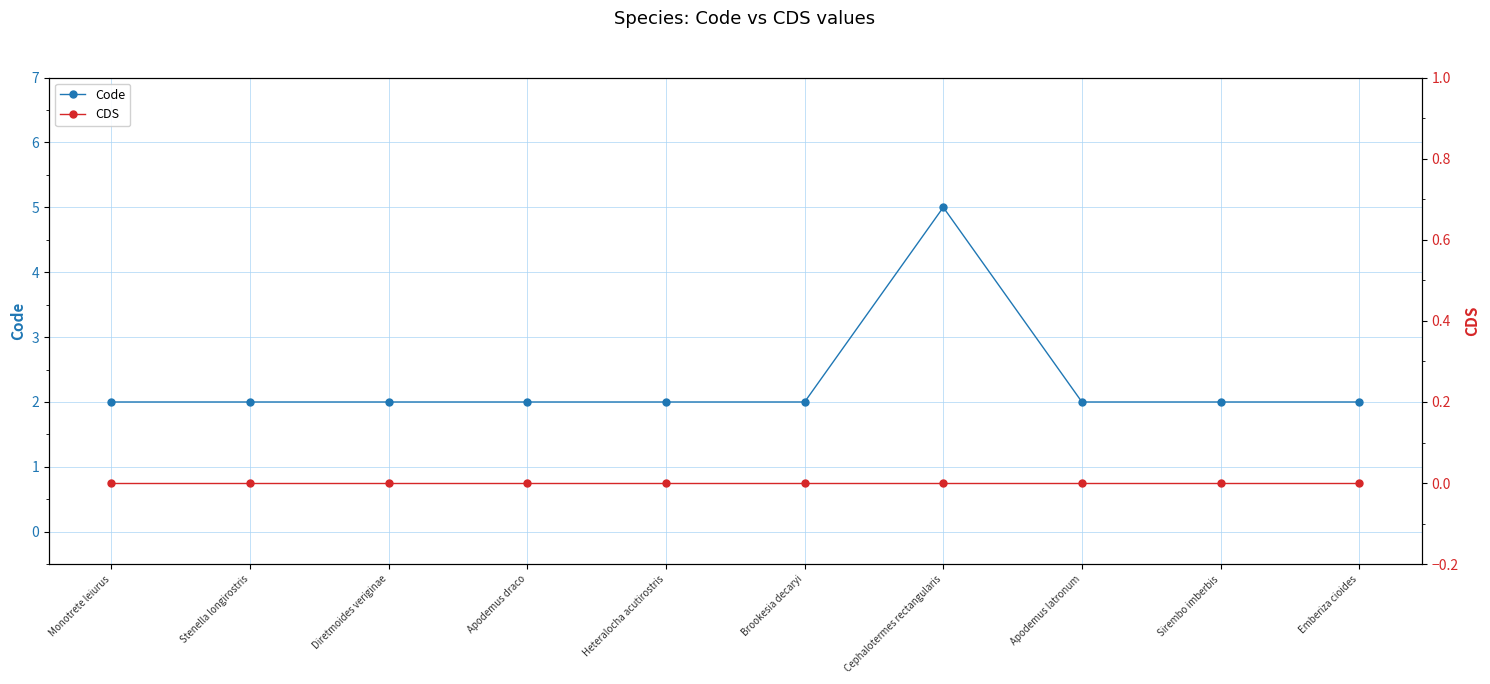

How many lines are shown in the chart?

2